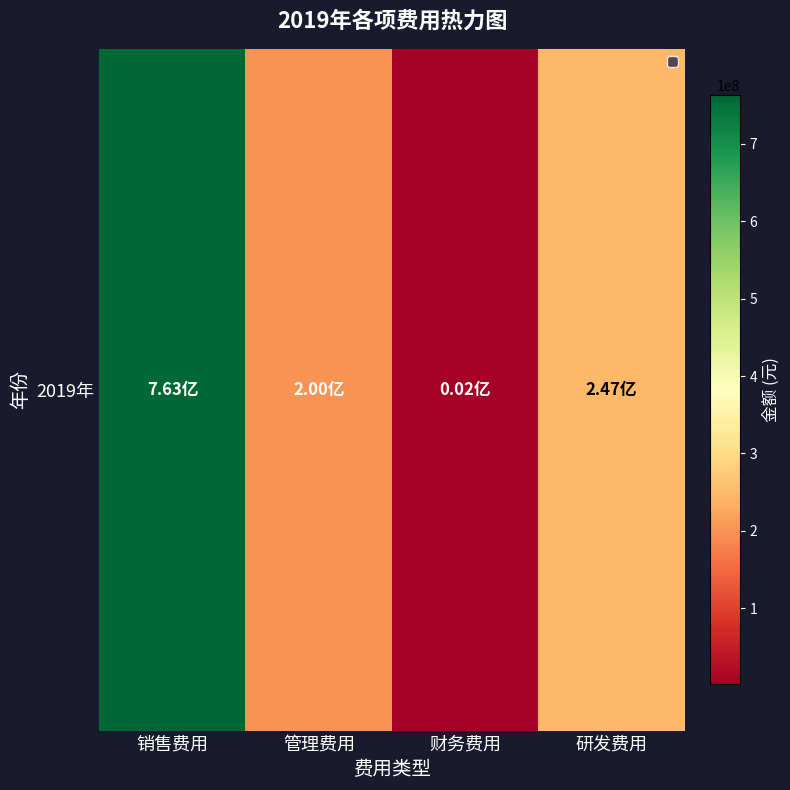

How many series are shown in this chart?

1